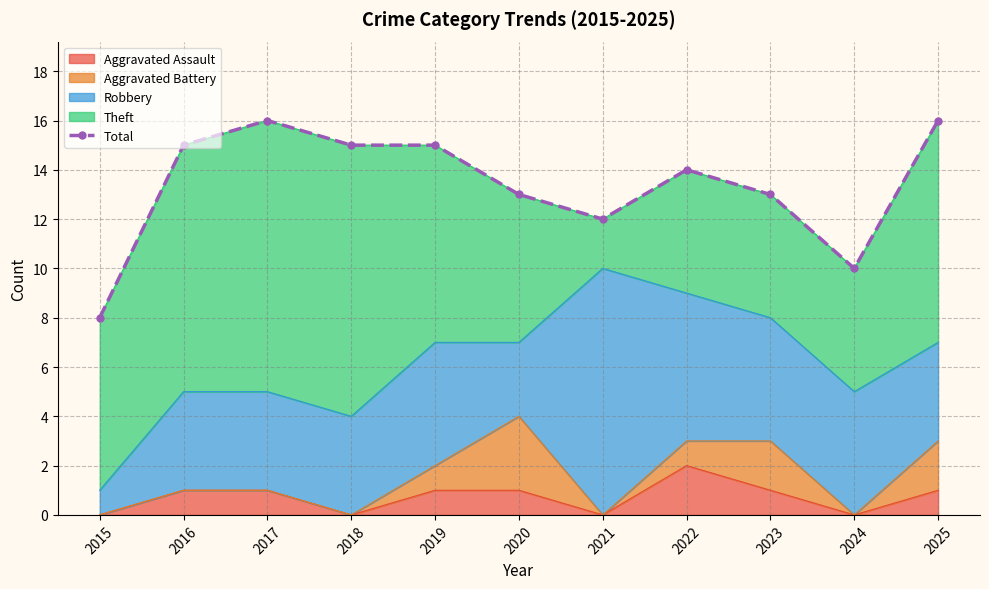

Reading right to left, what are all the values shown in this chart?

16	10	13	14	12	13	15	15	16	15	8